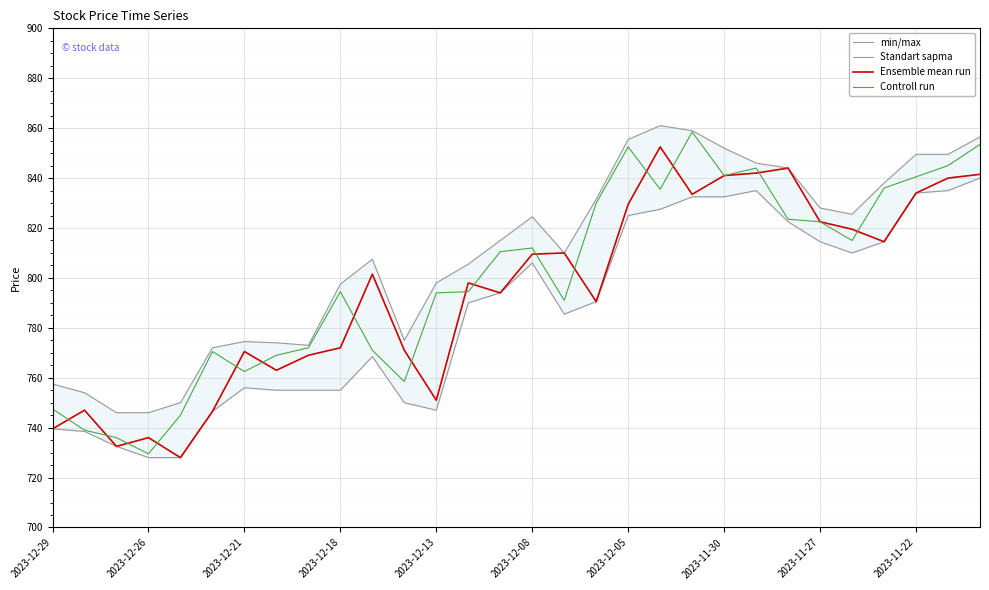

Which has a higher value, 2023-11-27 or 2023-12-26?

2023-11-27